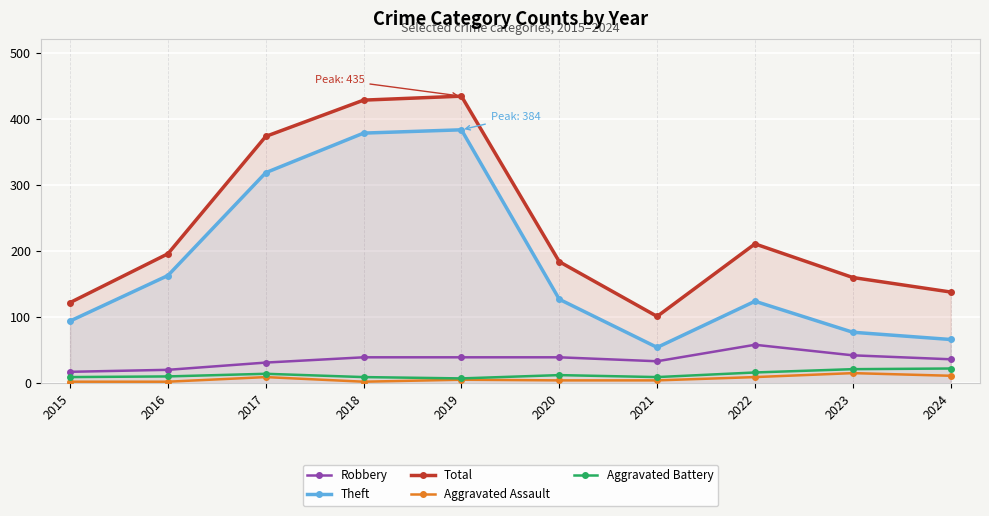

What is the total value across all series at 2016?

391